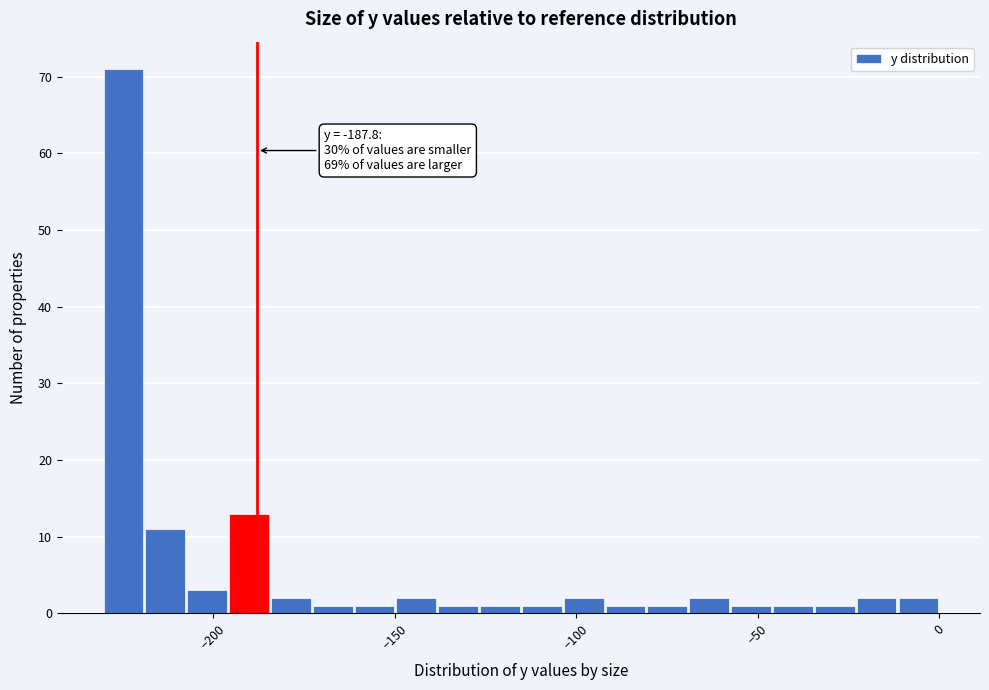

Around what value on the x-axis is the tallest bar? Give the approximate position of its centre, as read against the axis.

-225